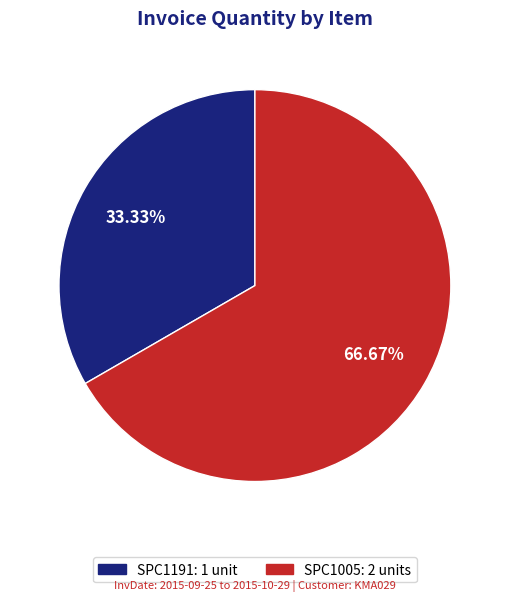

Approximately how many times larger is the value at SPC1191 compared to SPC1005?

0.5